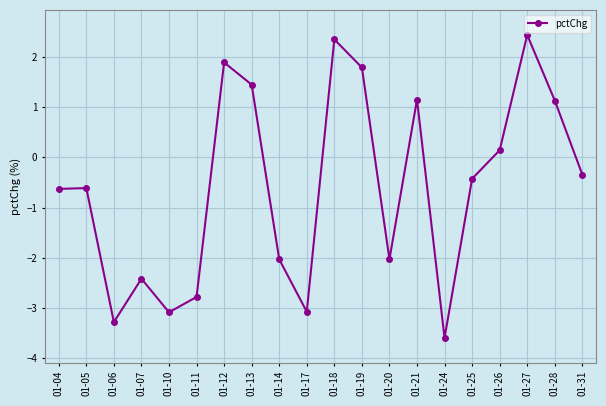

How many lines are shown in the chart?

1